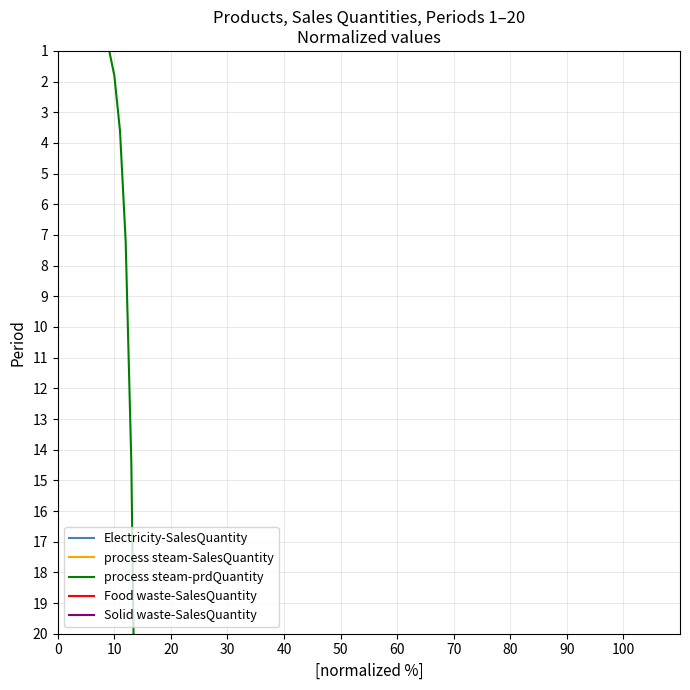

How many values in the process steam-SalesQuantity series are below 93?

10